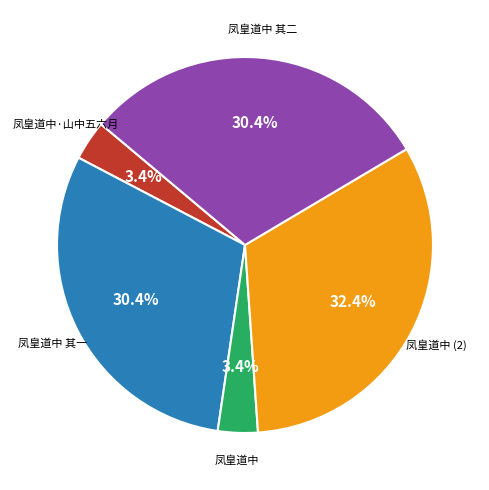

To the nearest percent, what percentage of the pie is 凤皇道中?

3%